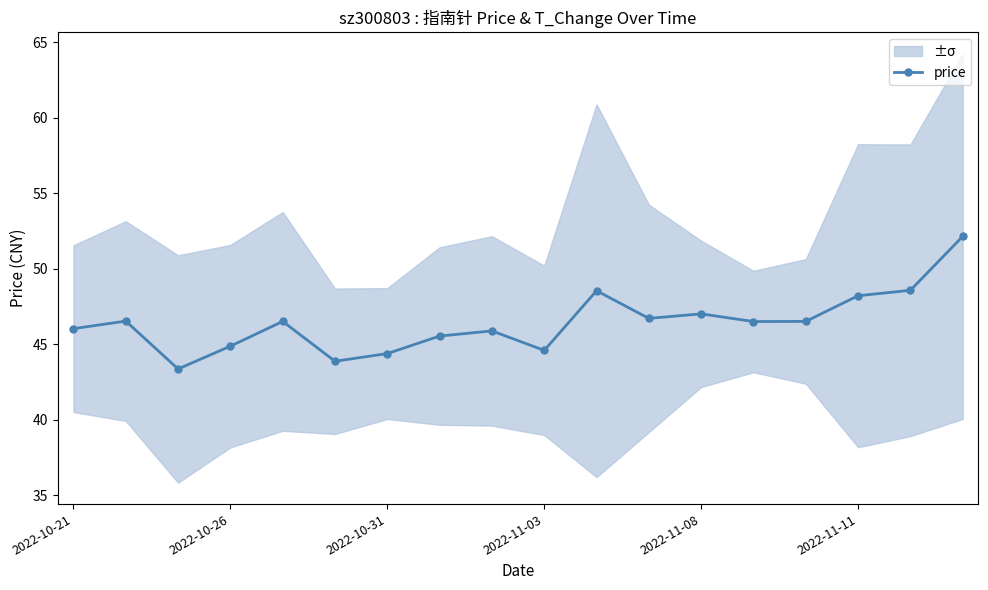

What is the sum of all values?

835.6